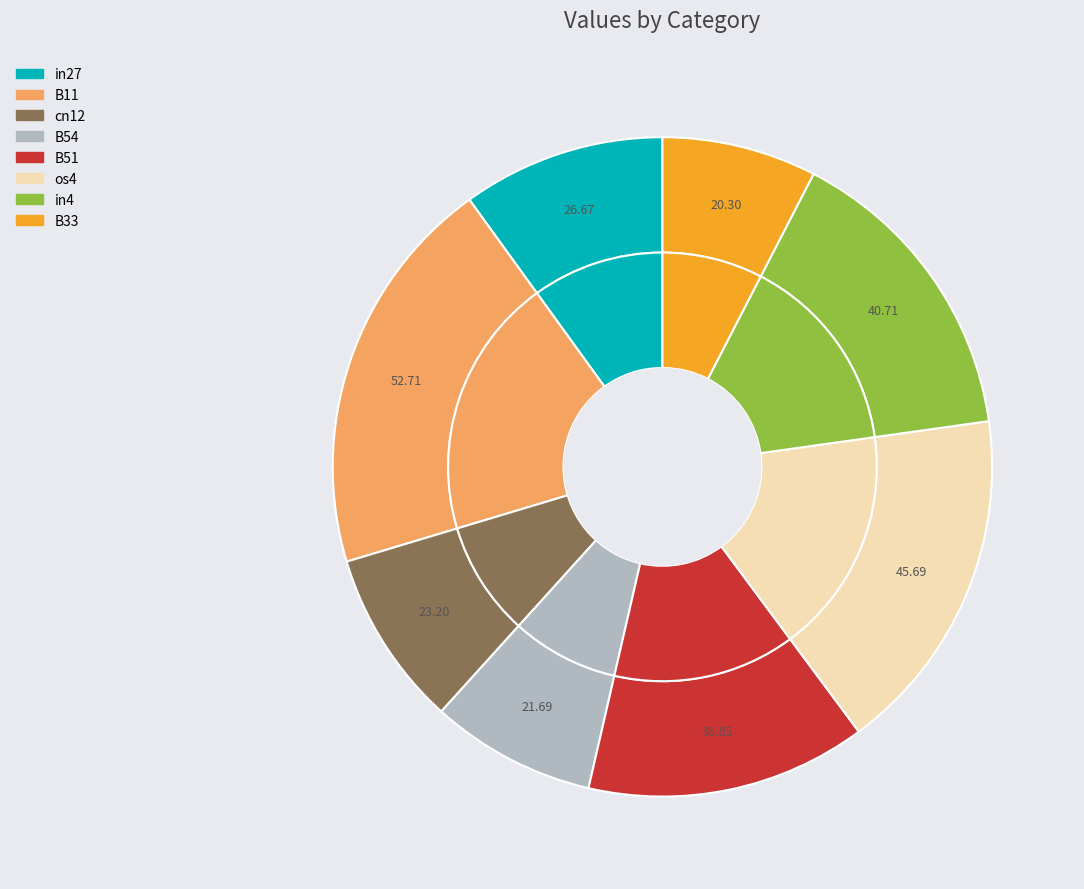

Which category has the biggest portion of the pie?

B11